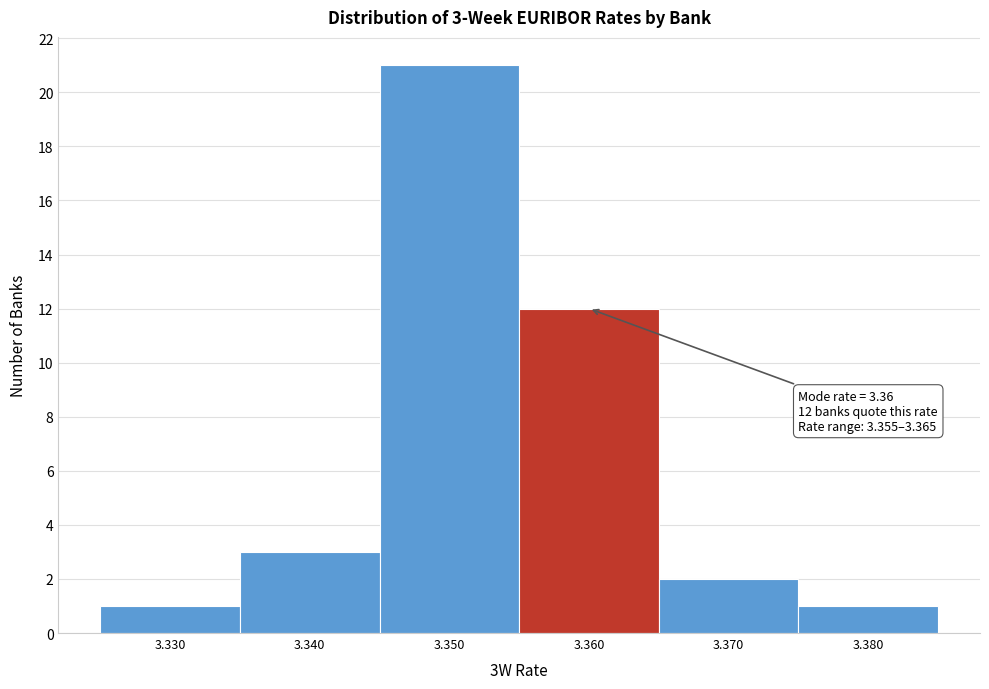

Over which range of the x-axis is the bar tallest?

3.345 to 3.355